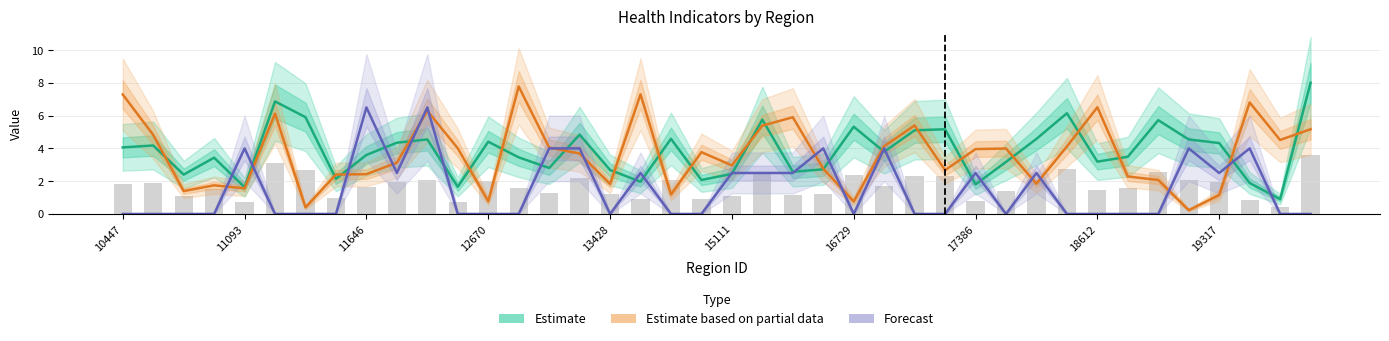

At how many categories does at least one series exceed 7?

4